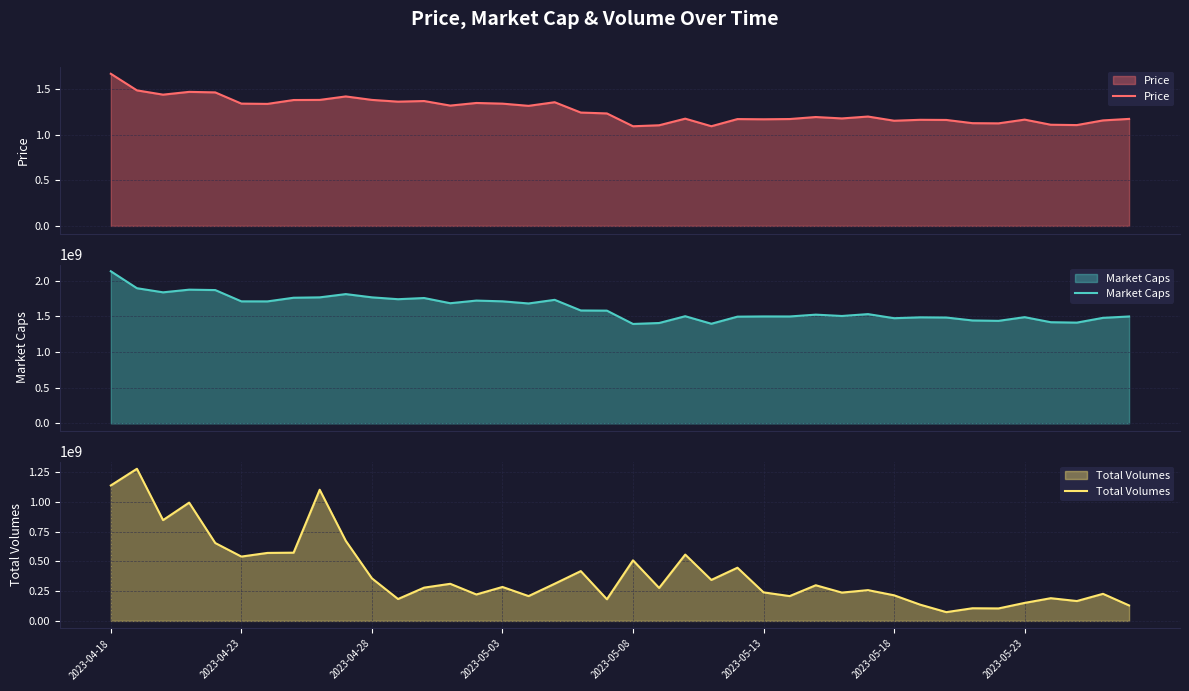

What is the sum of all Price values?

50.7